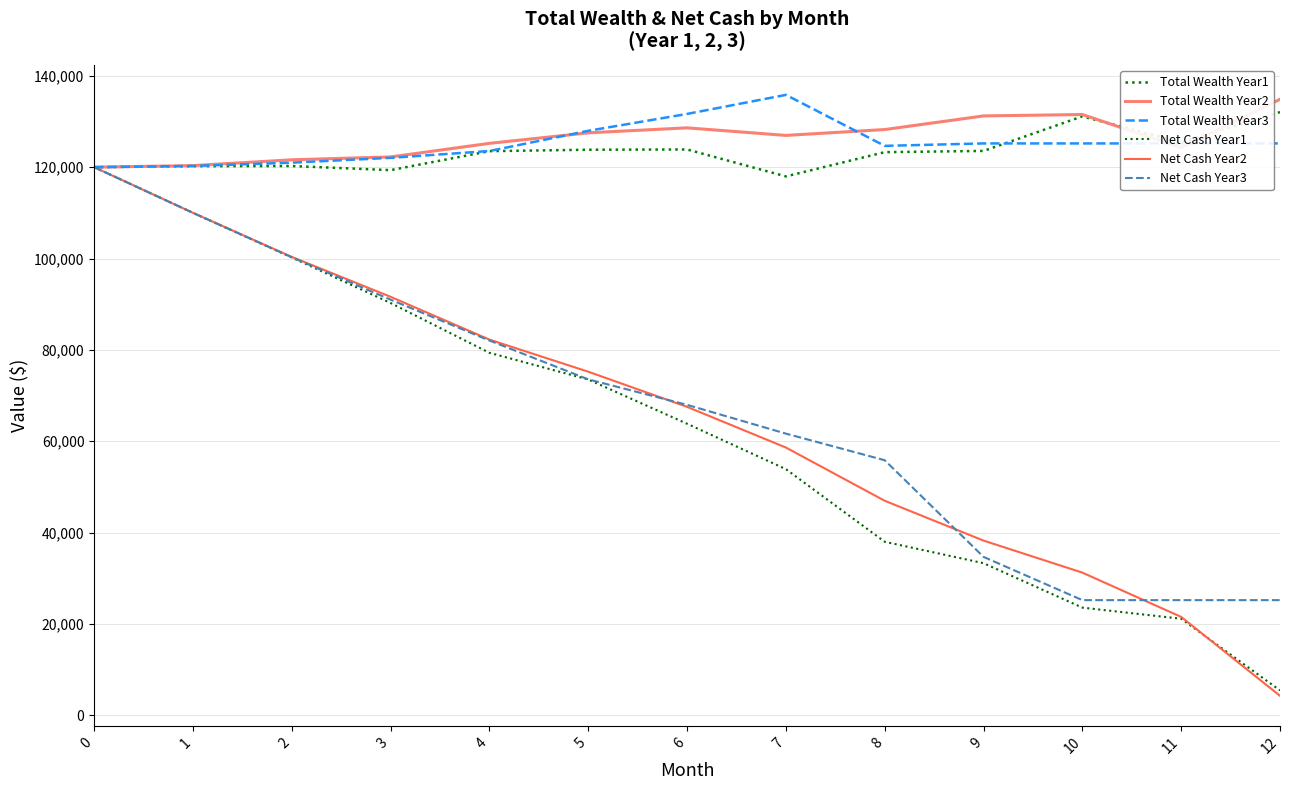

Which series changed the most between 5 and 6?

Net Cash Year1